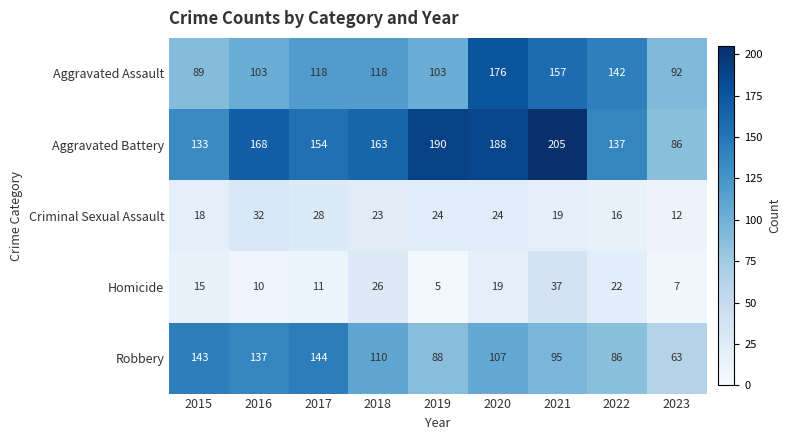

How many distinct data groups are displayed?

5